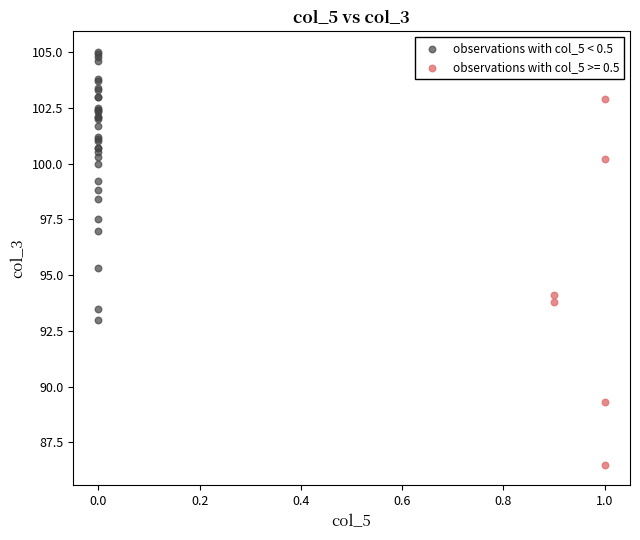

Which series contains the highest Y value?

observations with col_5 < 0.5